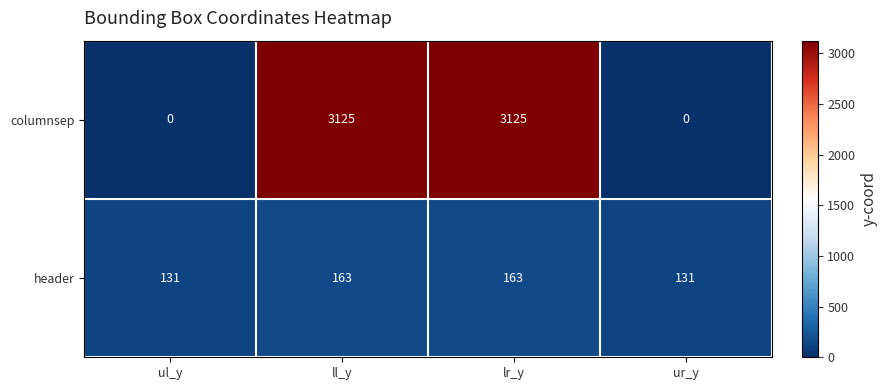

Read the columnsep value at lr_y.

3125